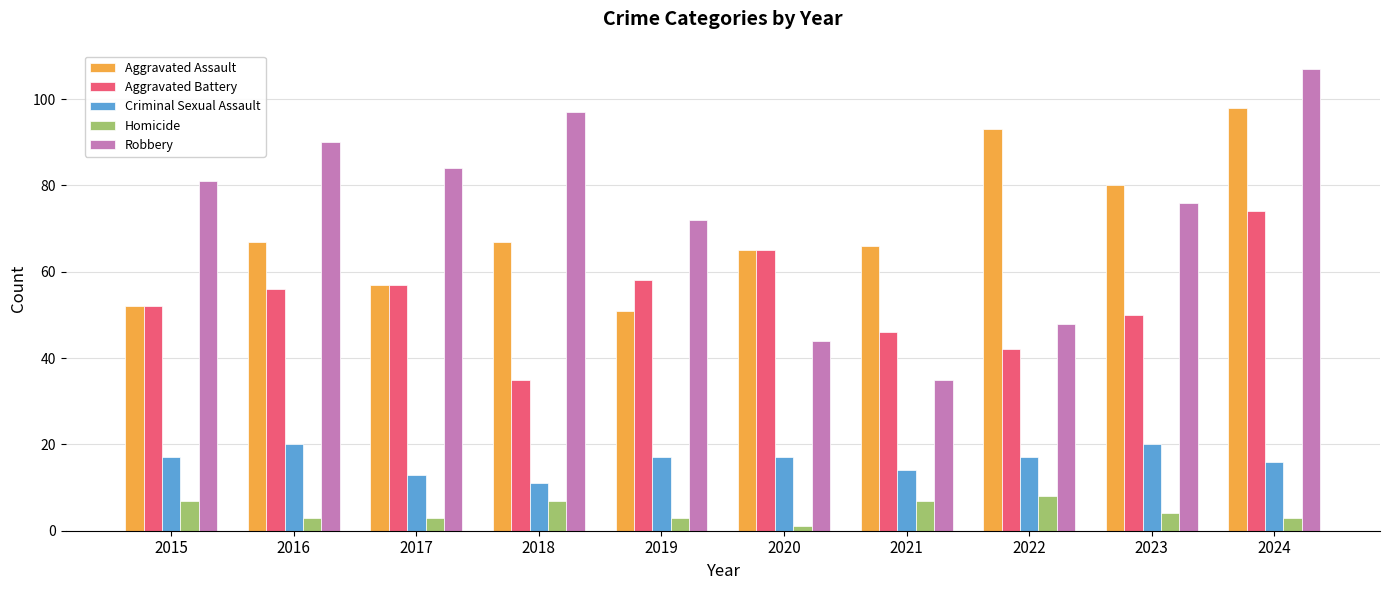

Is the value of Criminal Sexual Assault at 2024 greater than the value of Homicide at 2021?

Yes